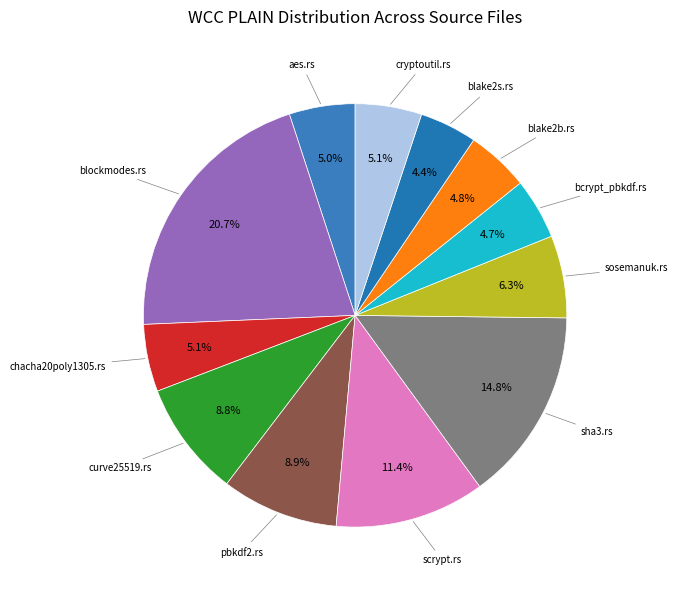

How many segments does this pie chart have?

12